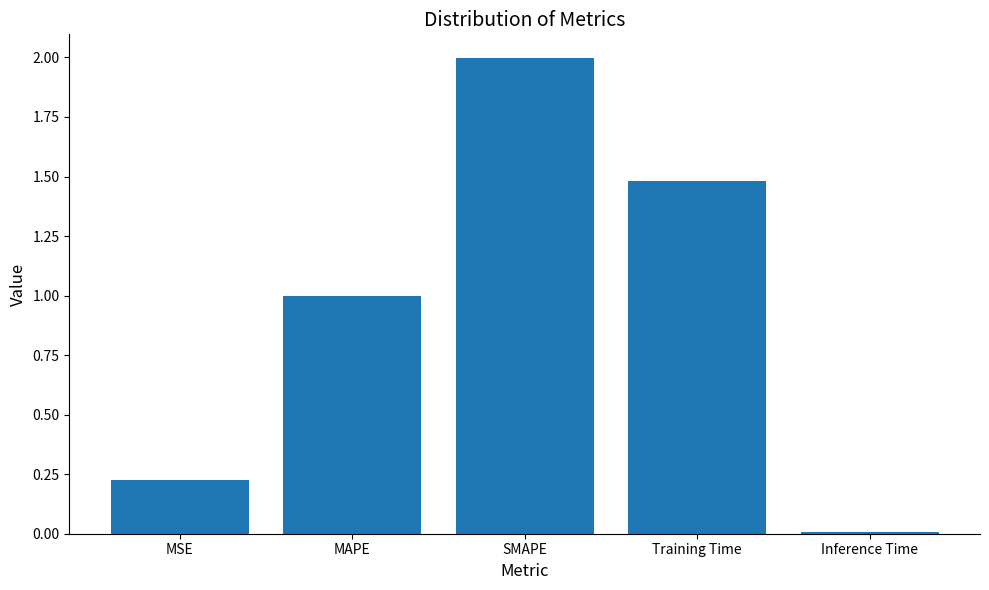

The chart shows a value of 0.6 at SMAPE. True or false?

False